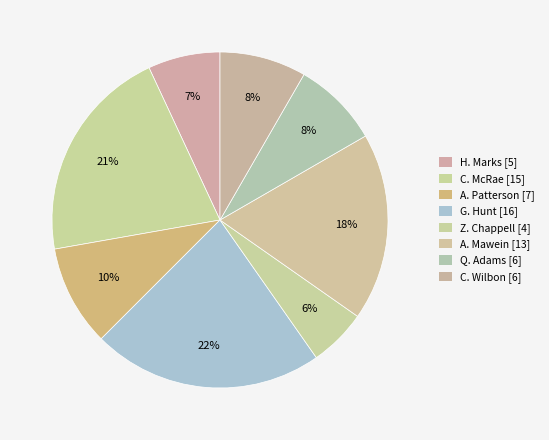

How many segments does this pie chart have?

8